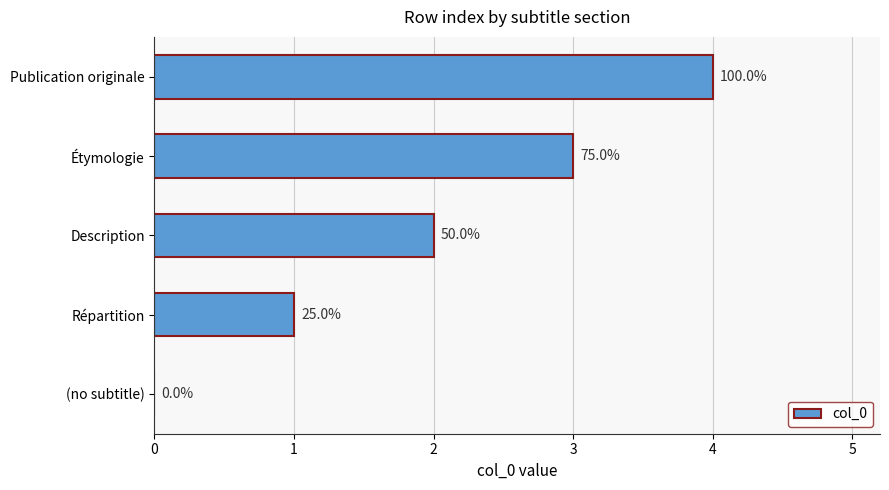

Are the bars horizontal?

Yes